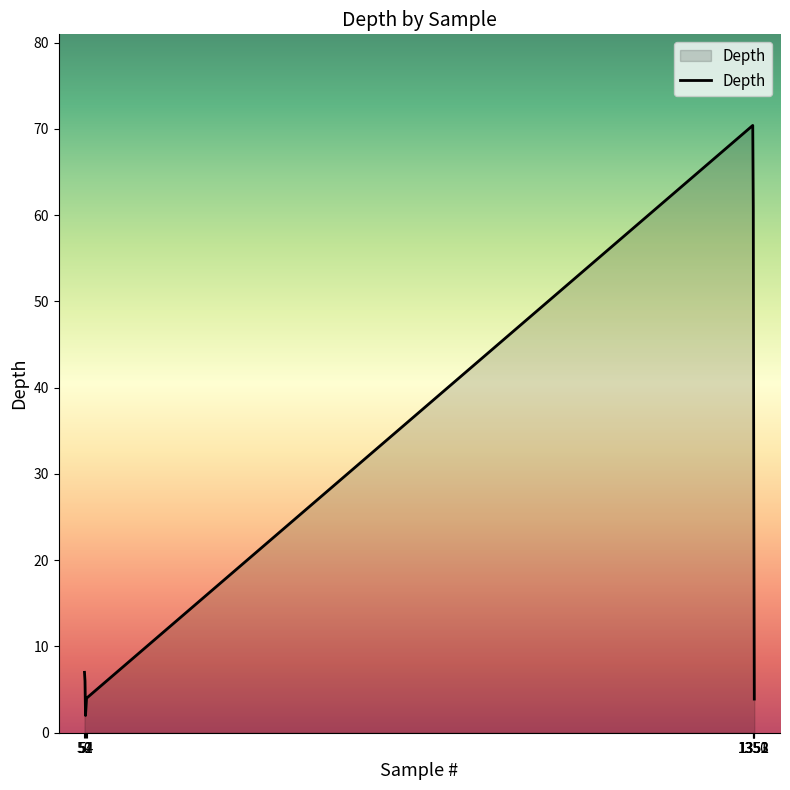

What is the difference between the second highest and second lowest values?

57.0